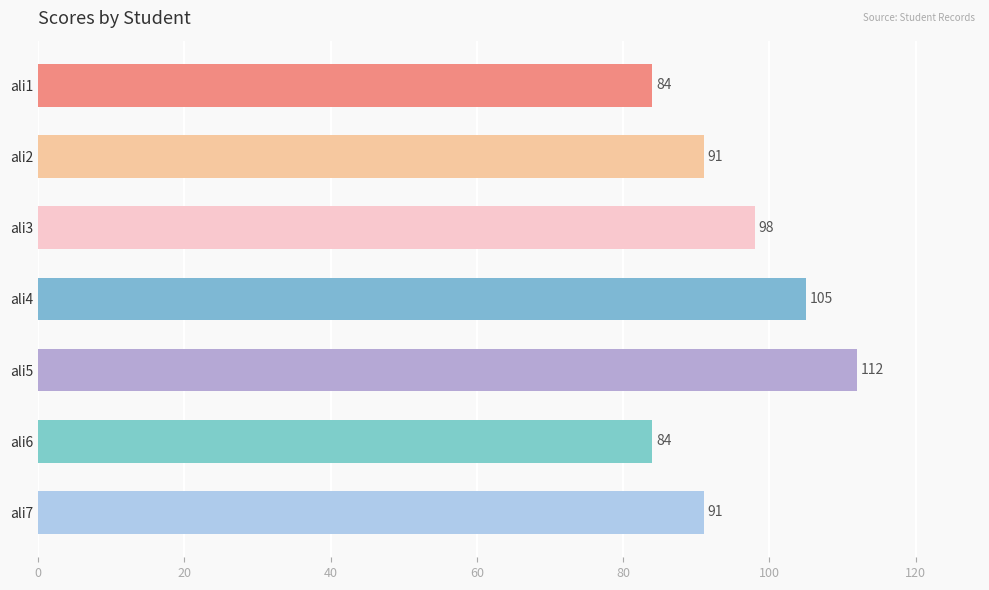

True or false: the data shows 128 at ali6.

False